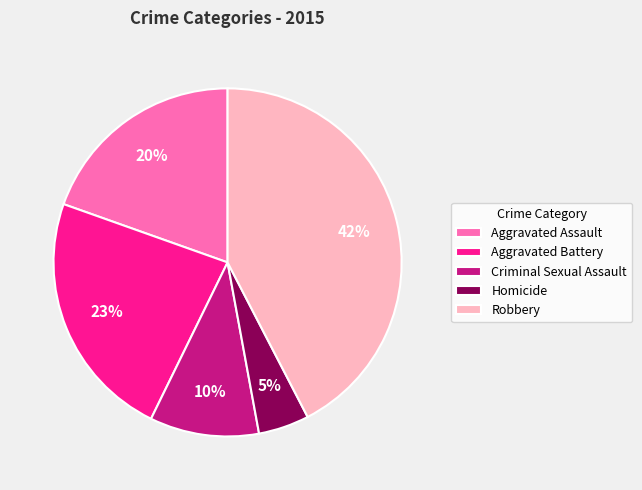

Is it true that Aggravated Assault is 20% of the pie?

True